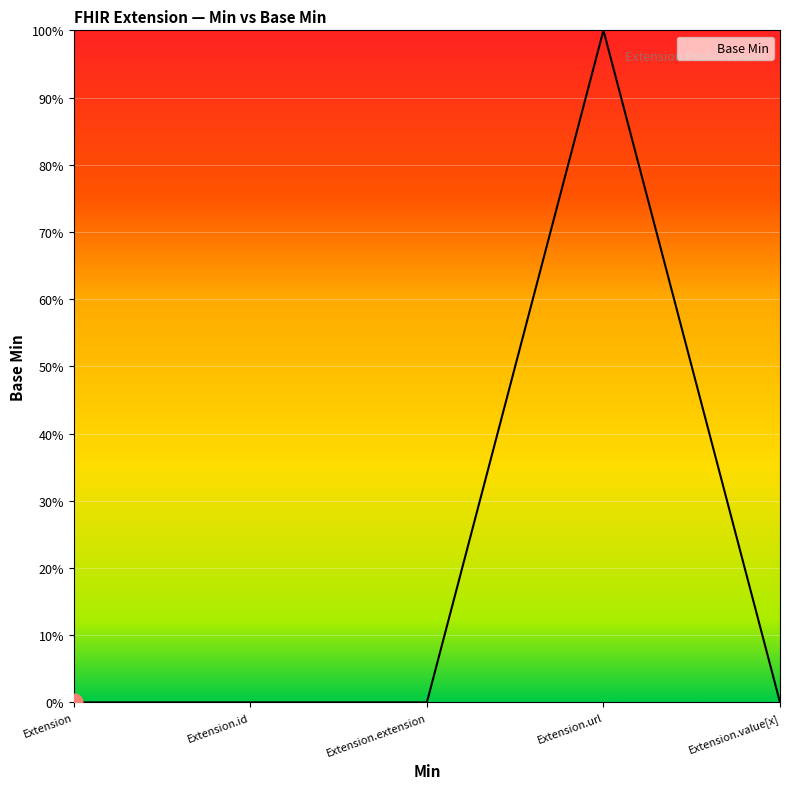

Is this an area chart (filled region under the line)?

Yes